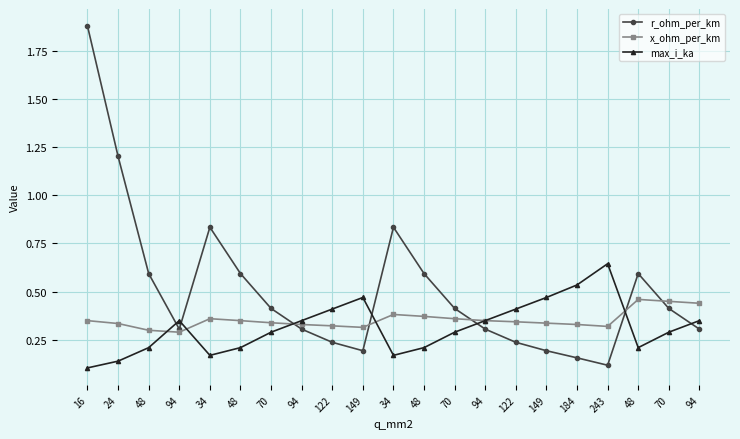

Is this an area chart (filled region under the line)?

No